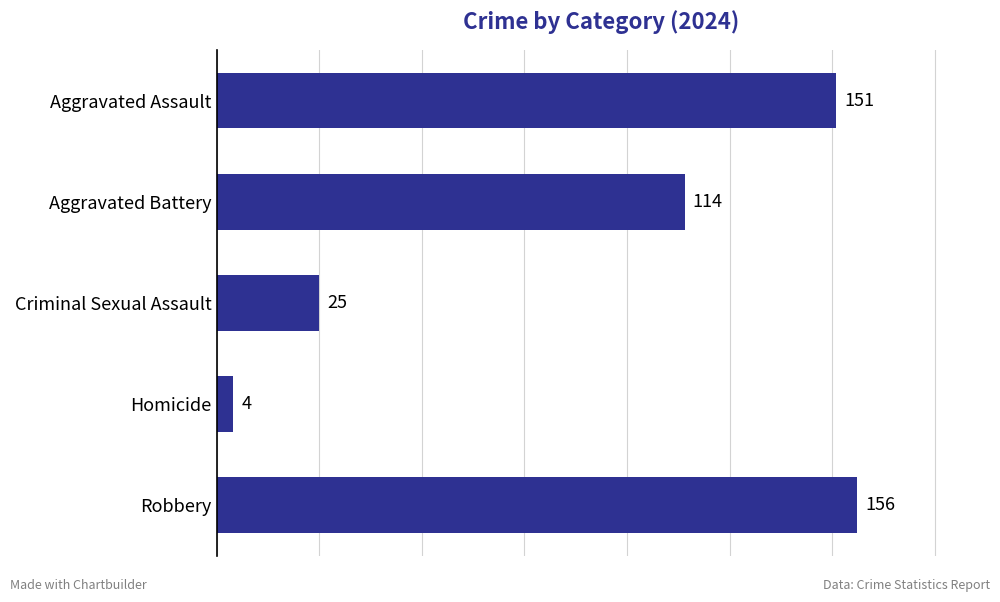

Reading top to bottom, extract all data points from this chart.

151	114	25	4	156